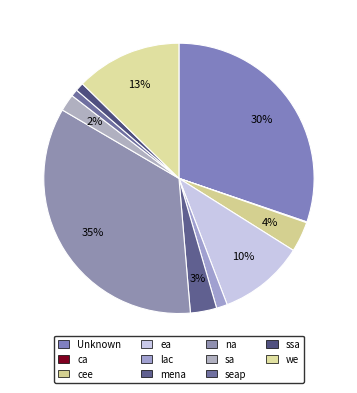

Is there a majority slice in this chart?

No